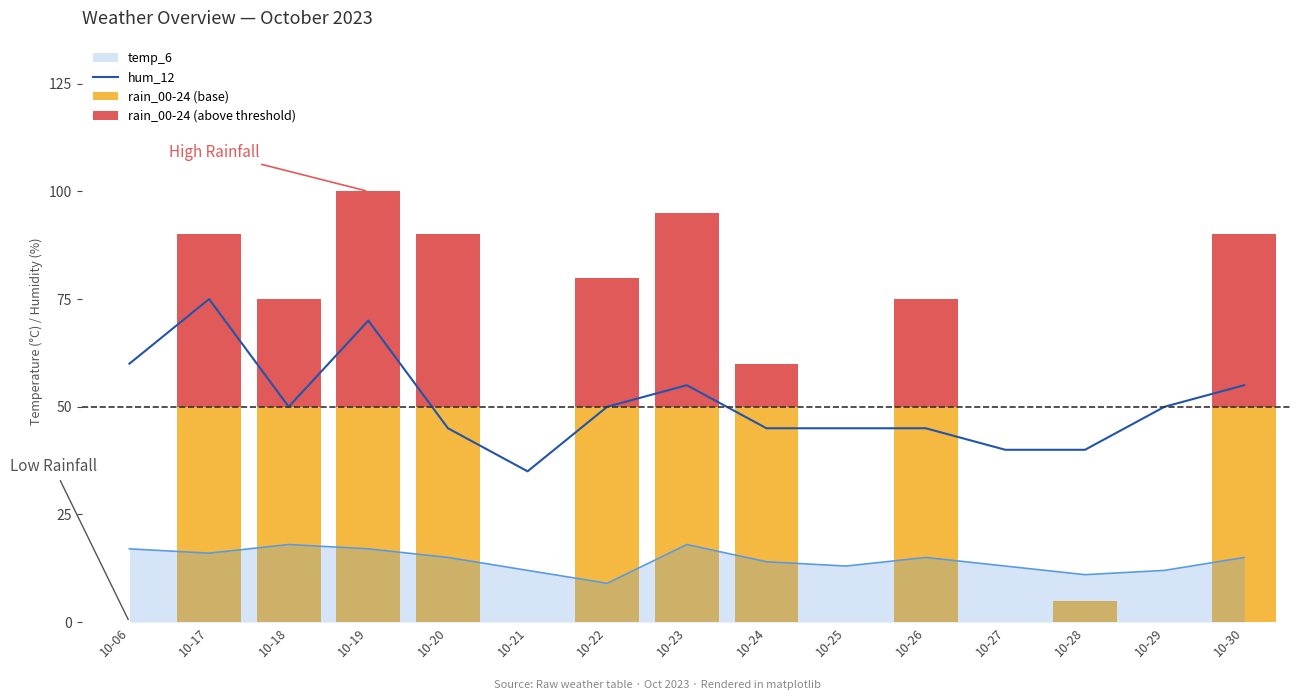

Which series has the largest range (max minus min)?

rain_00-24 (base)